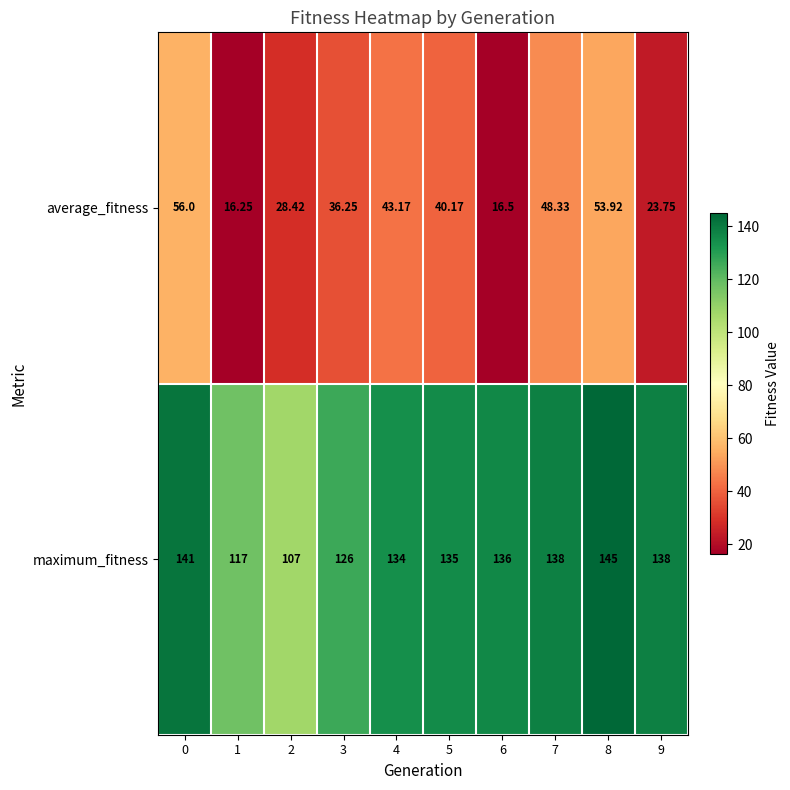

Between 1 and 5, which series saw the biggest shift?

average_fitness